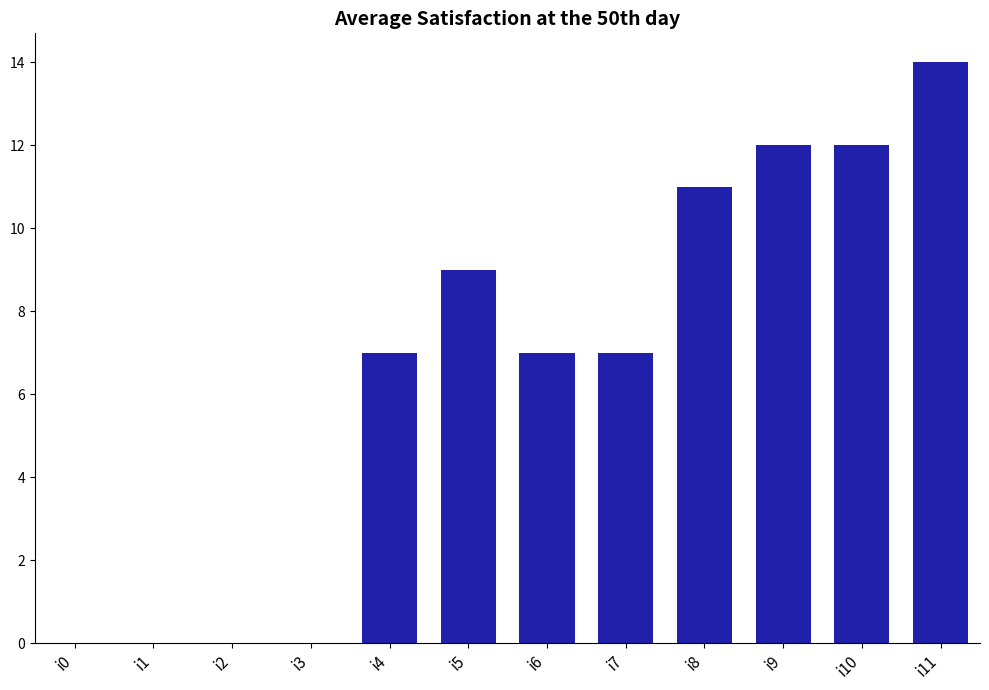

Which category has the highest value across all series?

i11